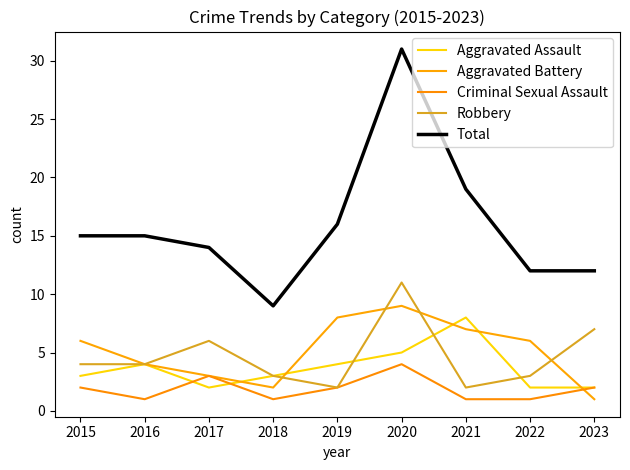

Does the chart have visible grid lines?

No